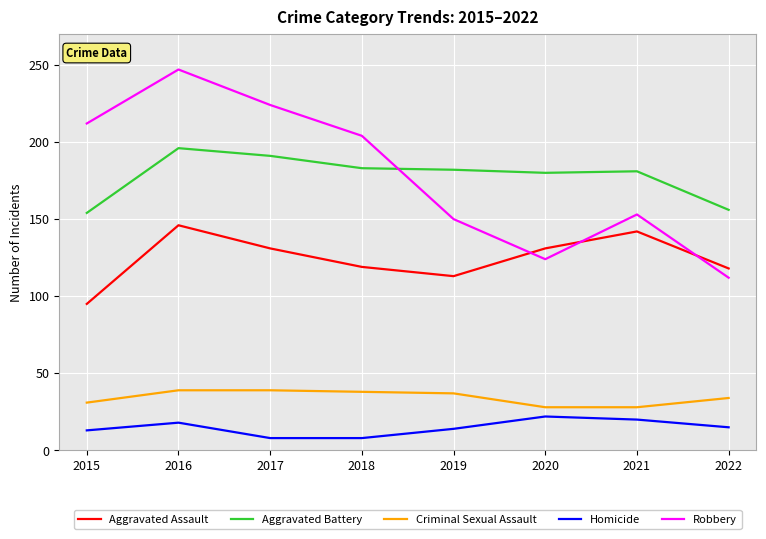

What is the maximum value for Robbery?

247